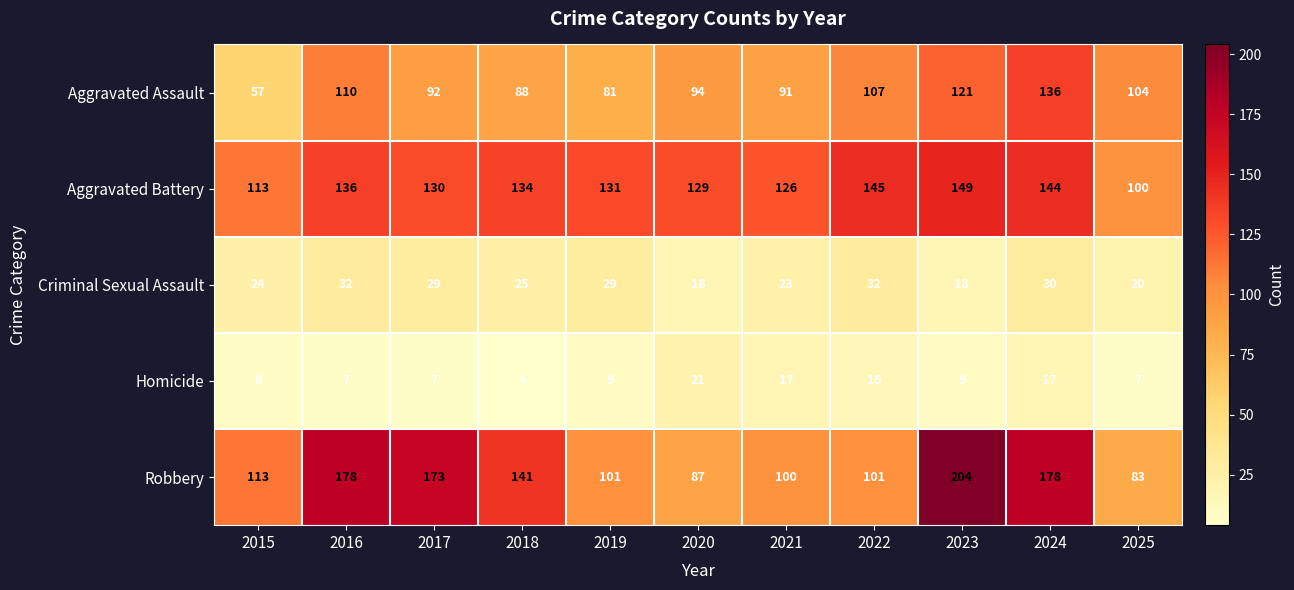

What is the maximum value shown in the chart?

204